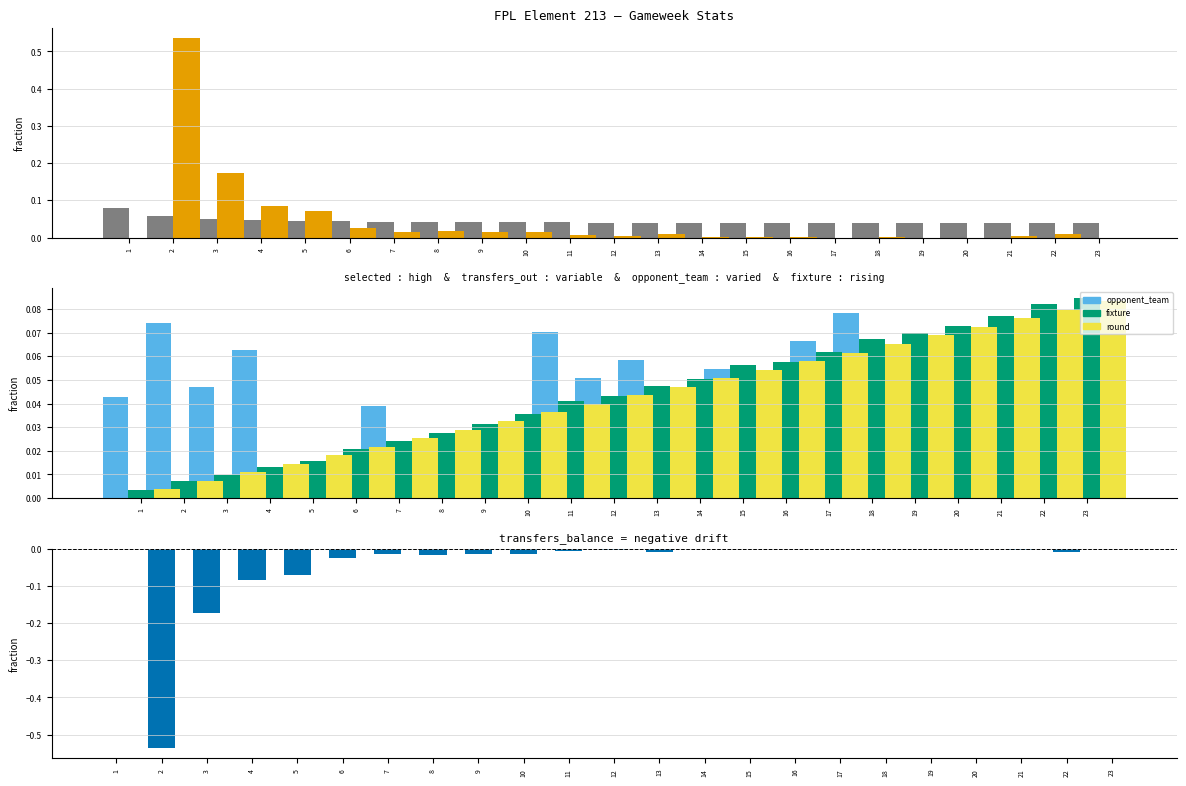

Which category has the highest value in the transfers_balance series?

1